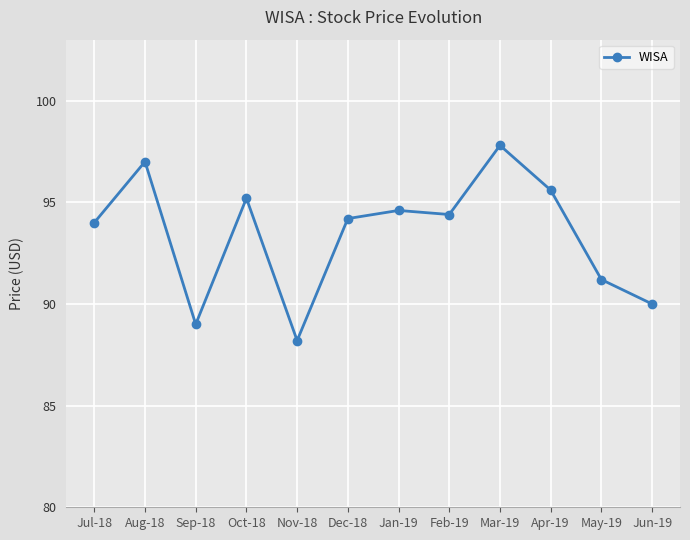

What is the difference between the maximum and minimum values?

9.6